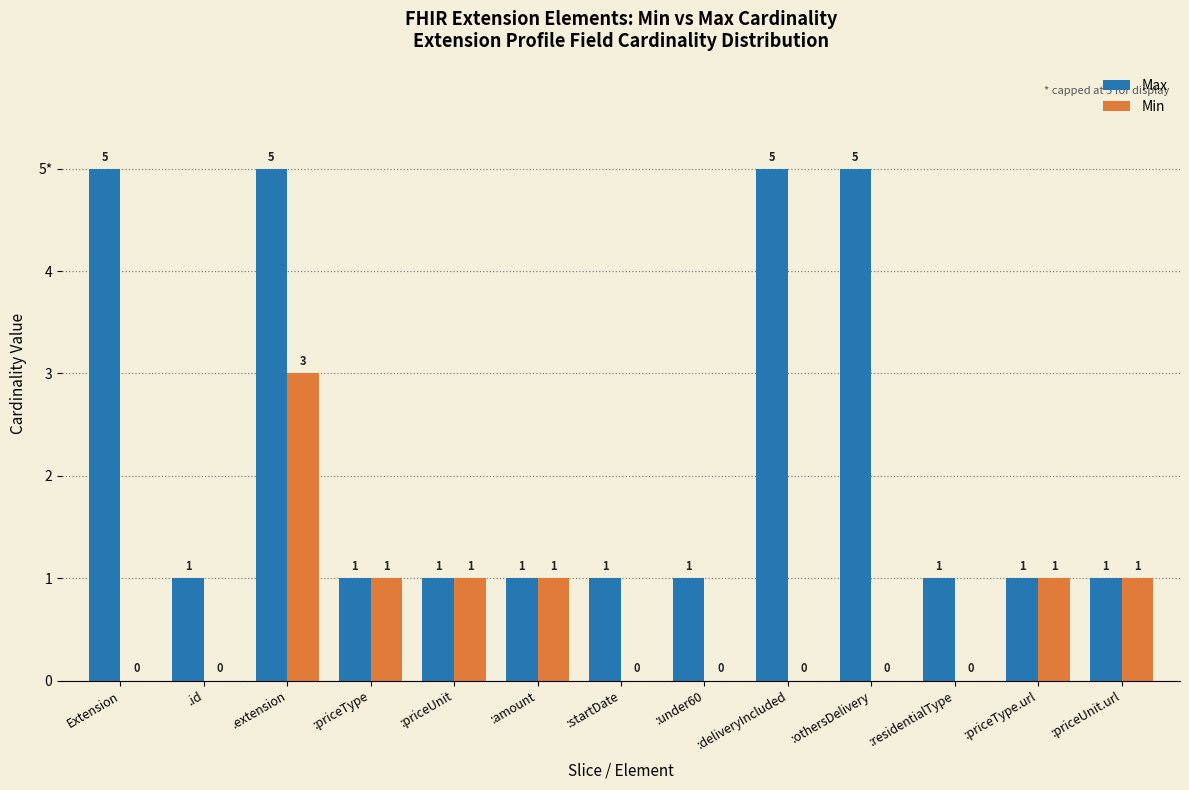

What are all the series names shown in the legend?

Max, Min